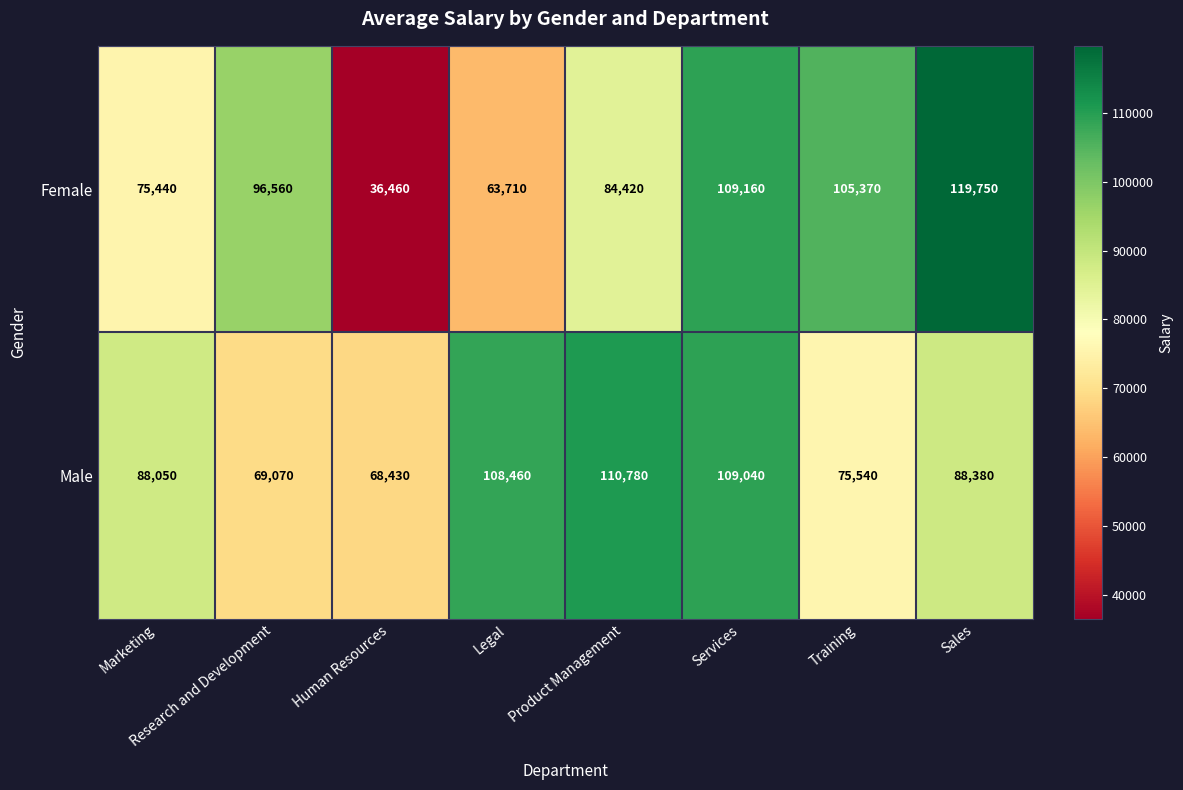

What is the sum of all Male values?

717750